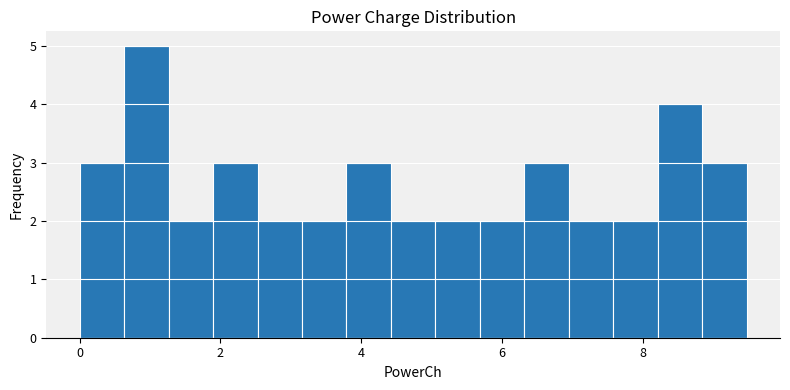

Around what value on the x-axis is the tallest bar? Give the approximate position of its centre, as read against the axis.

1.0